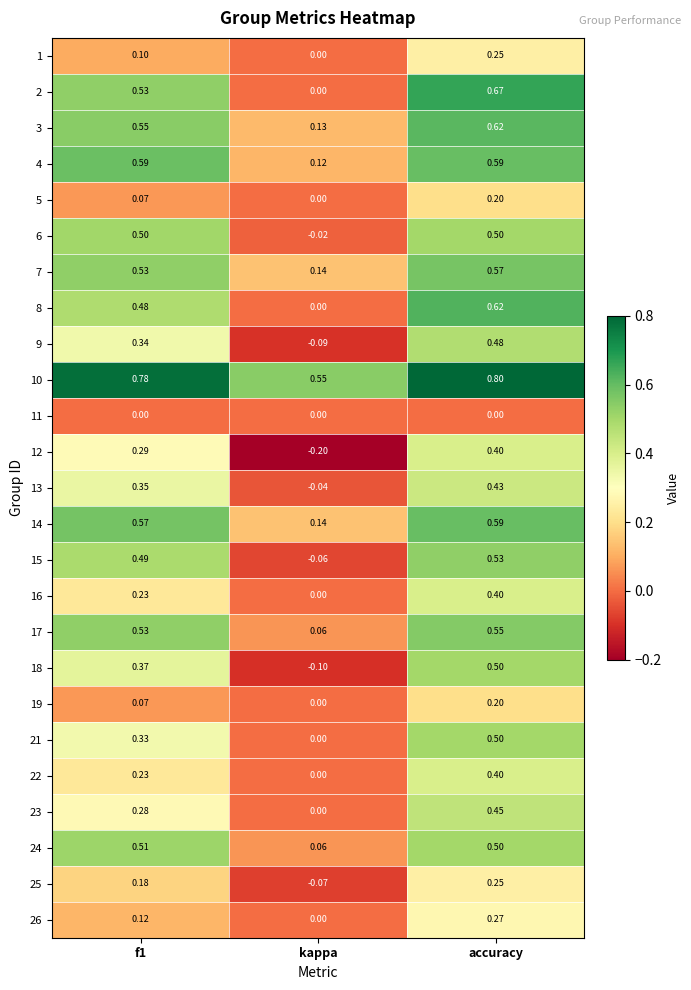

Which category has the lowest value in the 8 series?

kappa